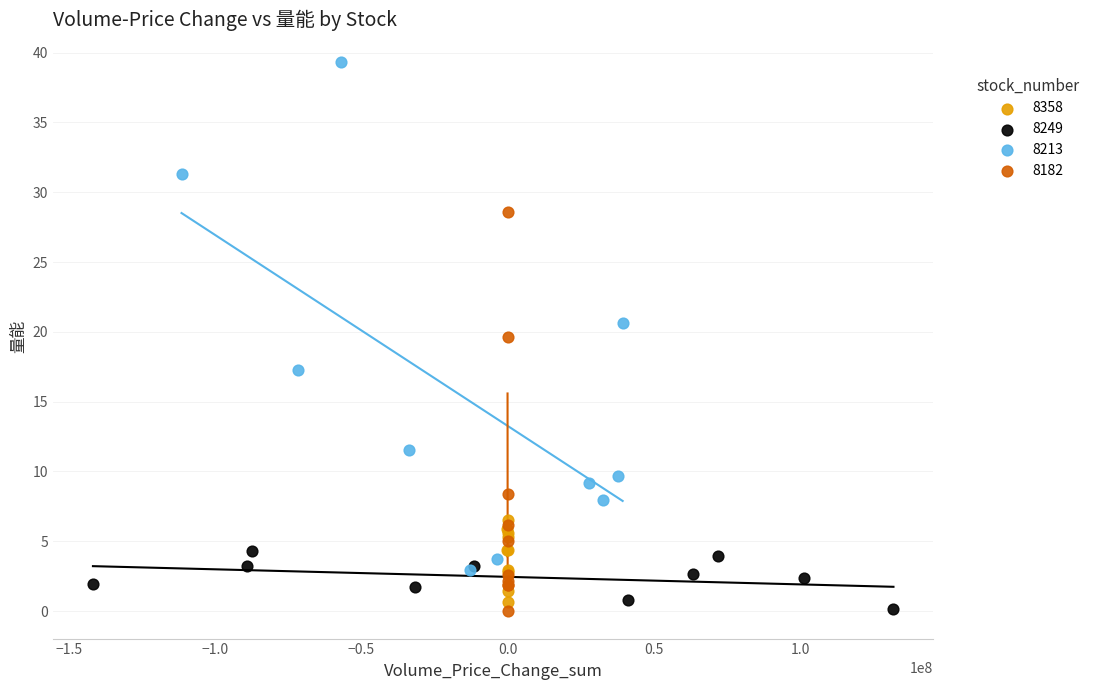

Which series has the largest Y range (max minus min)?

8213